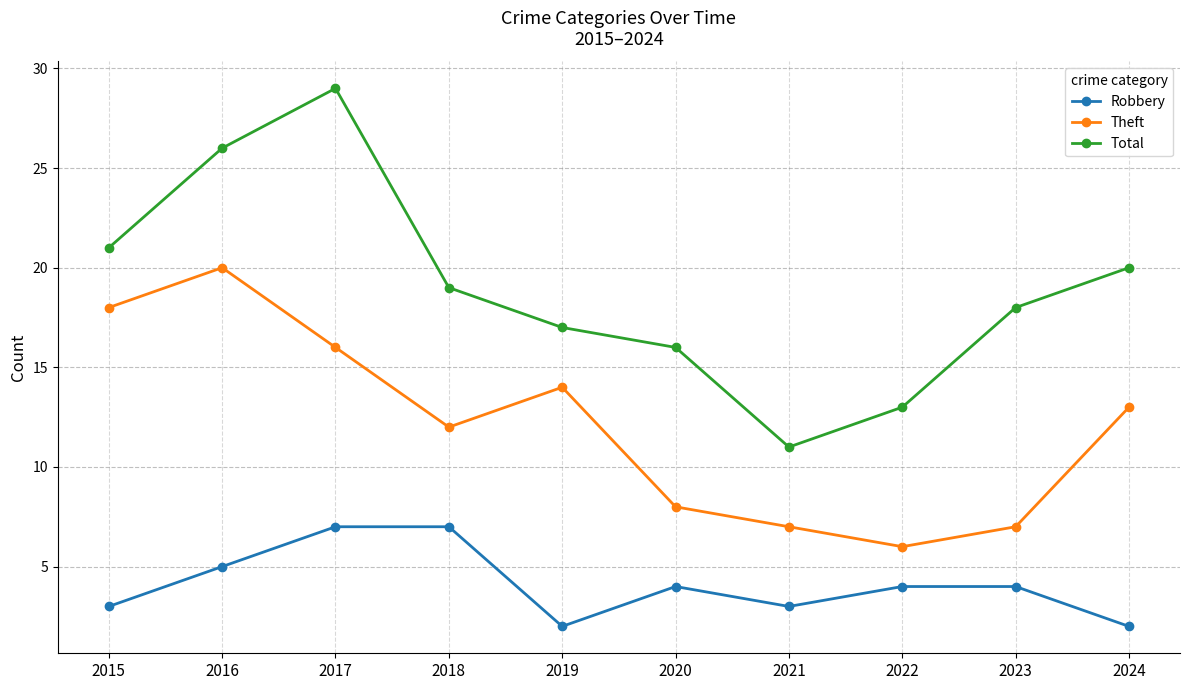

What is the minimum value for Robbery?

2